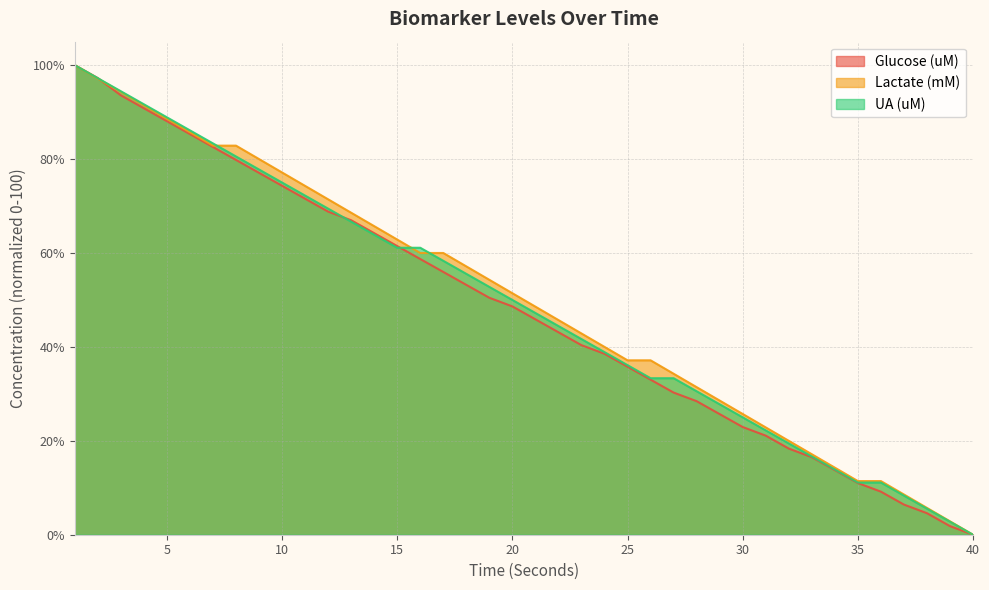

Does the chart have visible grid lines?

Yes